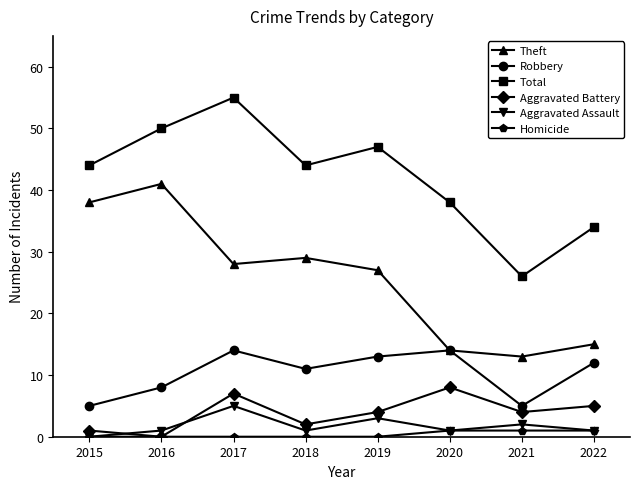

Is it true that Theft equals 29 at 2018?

True